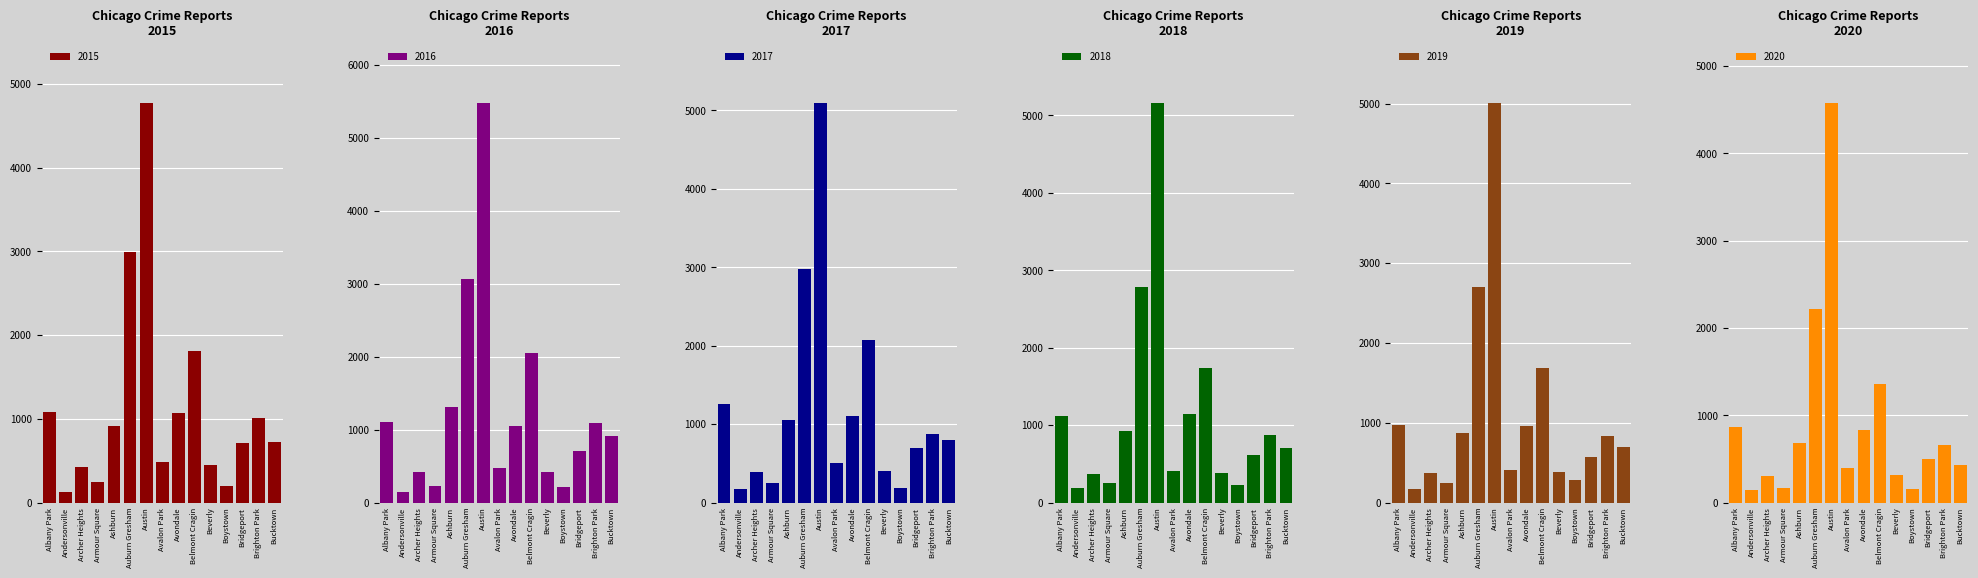

Reading left to right, extract all data points from this chart.

2015: 1076	131	419	240	913	2988	4771	482	1070	1811	452	194	713	1014	720
2016: 1110	151	419	227	1308	3071	5481	475	1046	2053	421	219	713	1086	917
2017: 1252	171	391	251	1053	2973	5095	509	1107	2066	404	188	697	878	795
2018: 1117	183	374	248	924	2787	5162	401	1142	1736	386	224	616	869	704
2019: 968	166	368	249	872	2701	5008	405	957	1687	385	287	568	828	694
2020: 870	147	303	169	686	2213	4578	400	826	1358	315	153	493	654	431